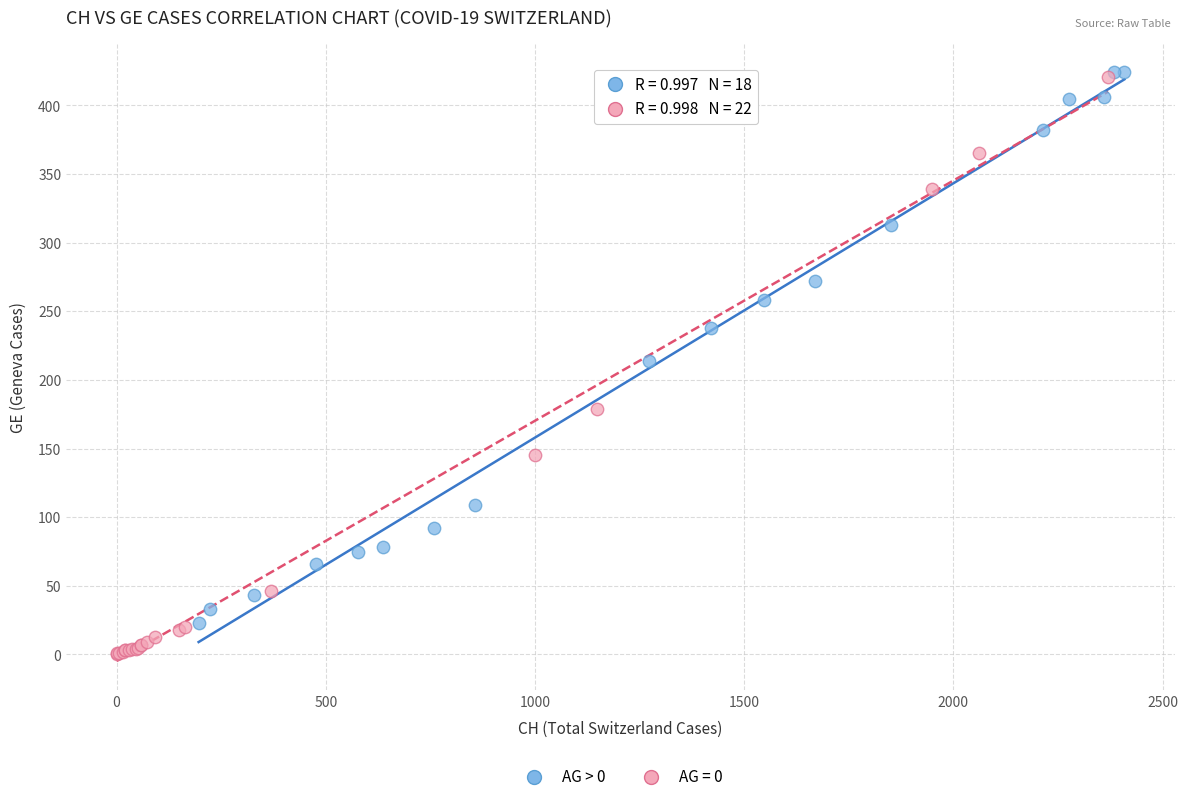

Which series contains the lowest Y value?

AG = 0